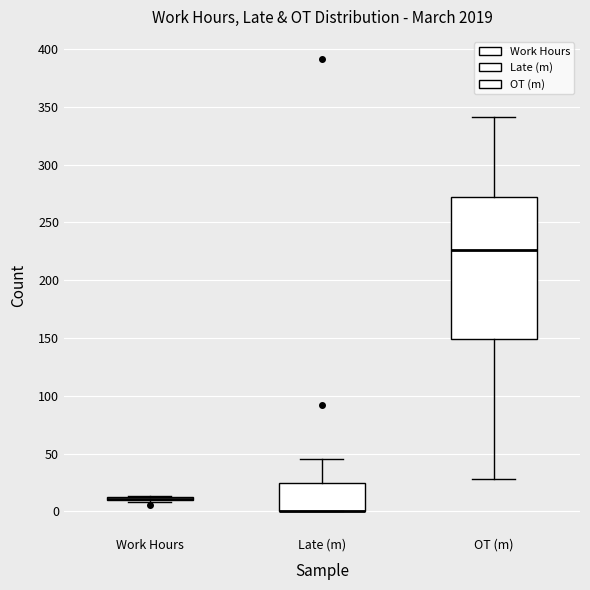

Reading left to right, transcribe this box plot: for each box, give where its median line is, the range the box spans, and where its two whiskers end, as read against the y-axis. The values are not printed on the chart, so give them approximately, as read against the axis.

Work Hours: box collapsed to a line at 10, whiskers 10 to 15
Late (m): median 0 (drawn on the box's lower edge), box 0 to 25, whiskers 0 to 45
OT (m): median 225, box 150 to 270, whiskers 30 to 340